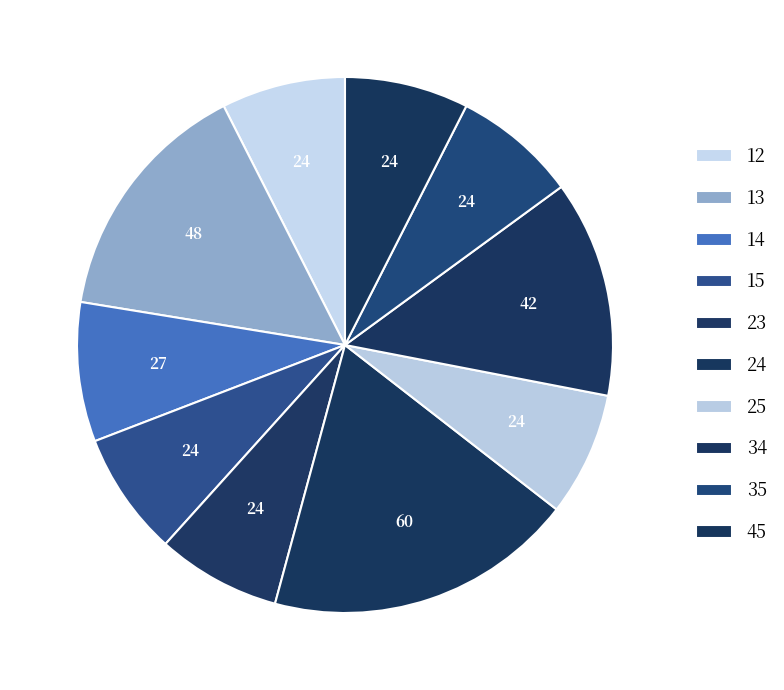

Is there a majority slice in this chart?

No